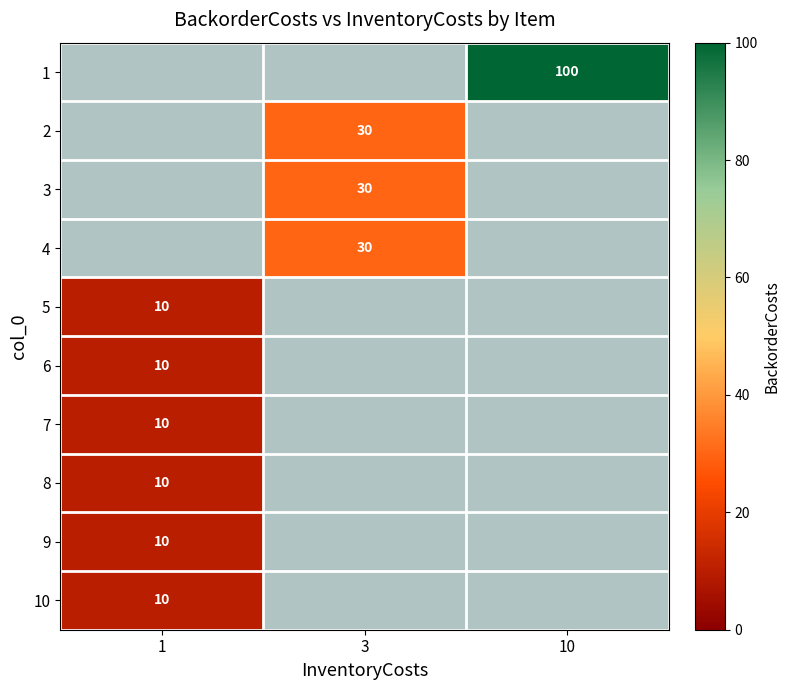

True or false: 7 has a value of 17 at 1.

False